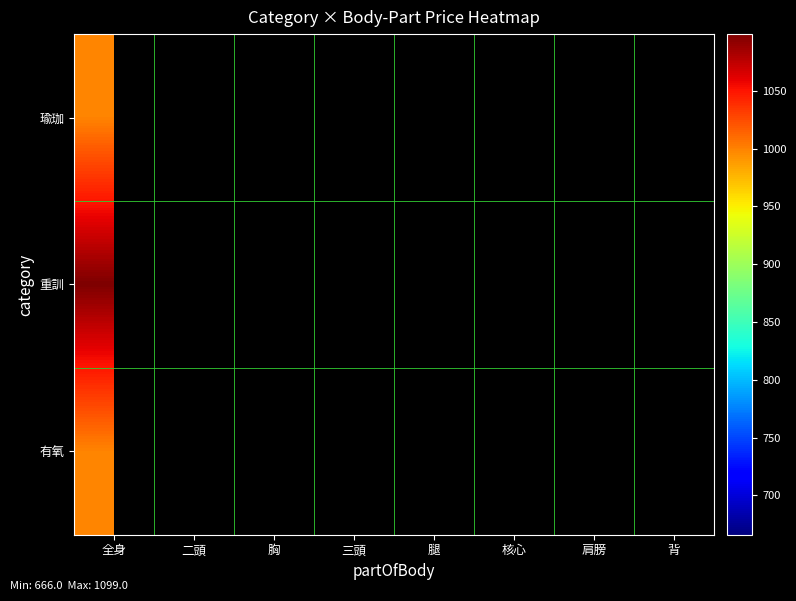

At which category is the sum across all series the highest?

全身